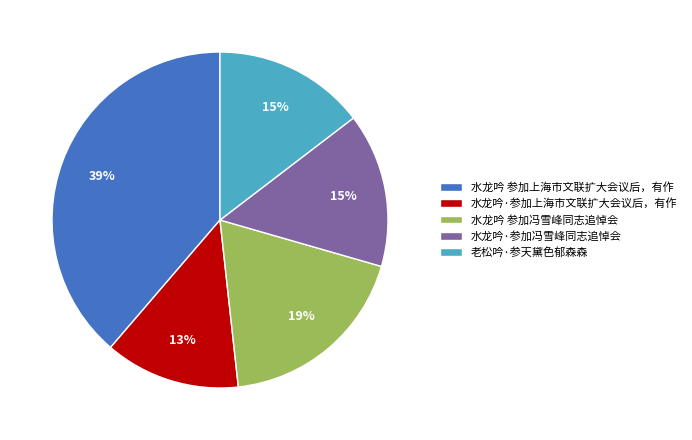

What is the smallest slice in the pie chart?

水龙吟·参加上海市文联扩大会议后，有作